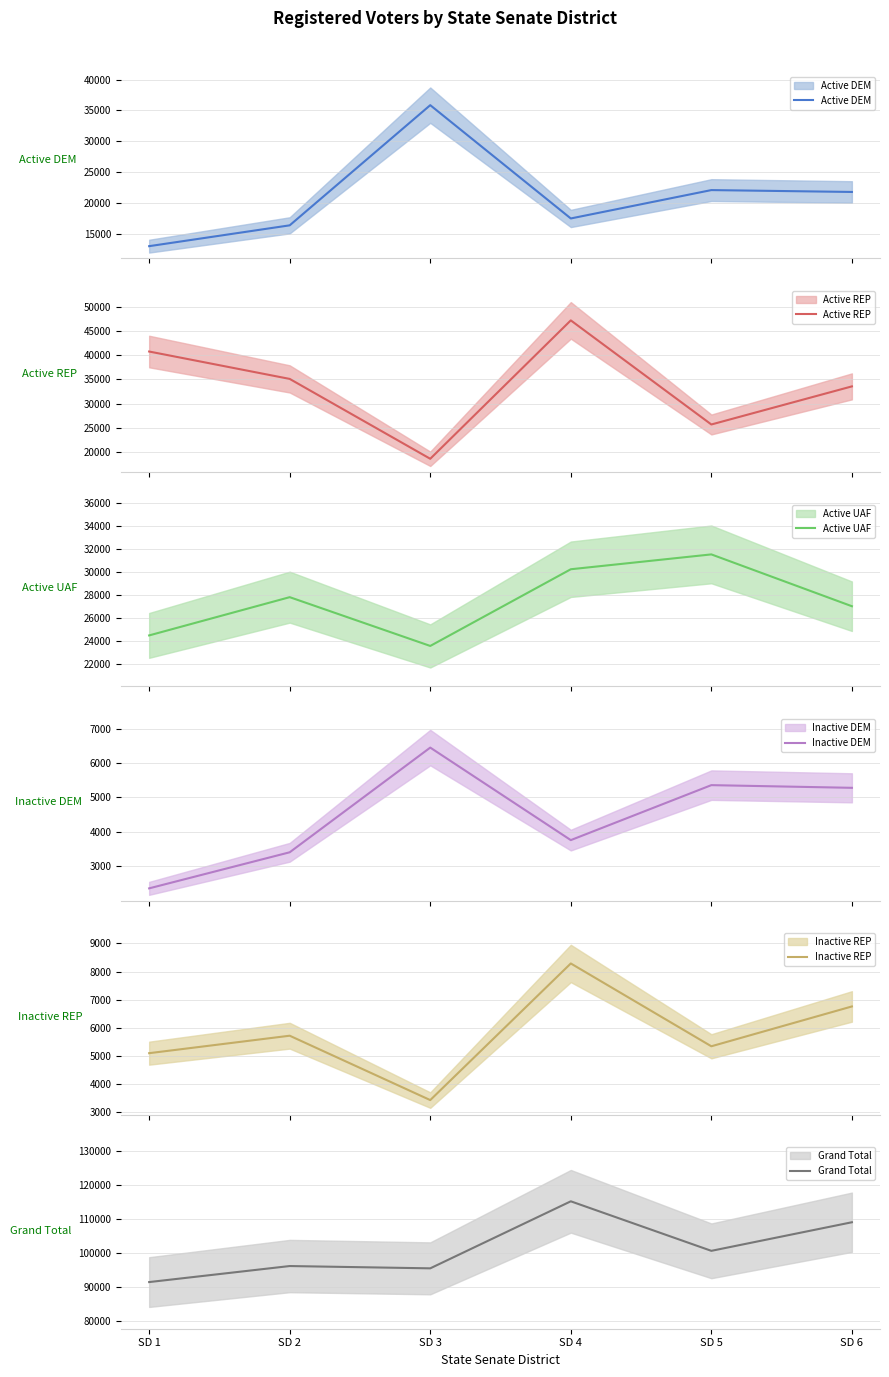

What is the difference between the highest and lowest values at SD 5?

95291